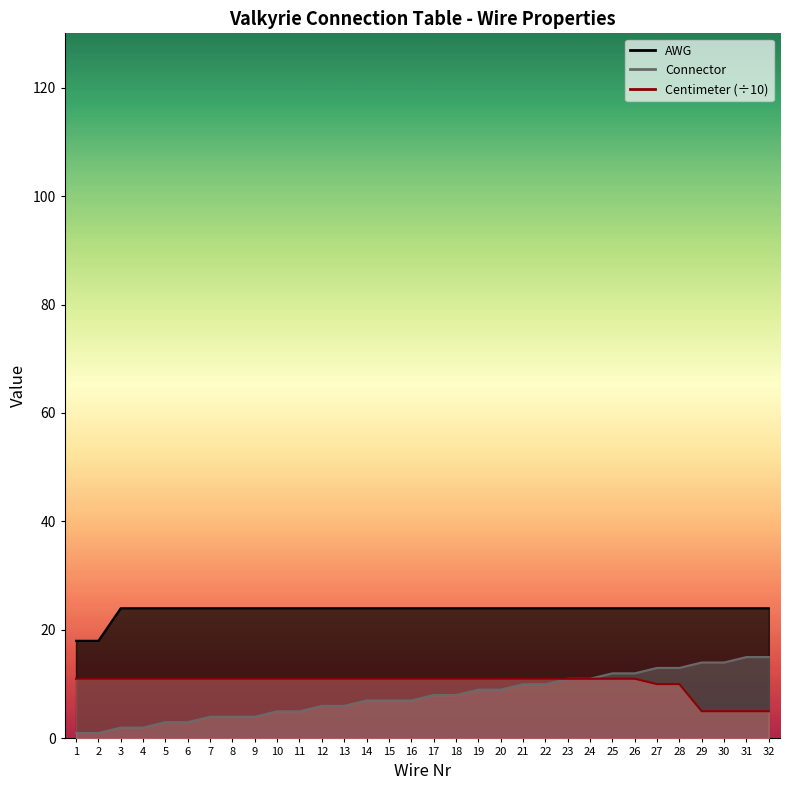

Which series has the largest total across all categories?

AWG